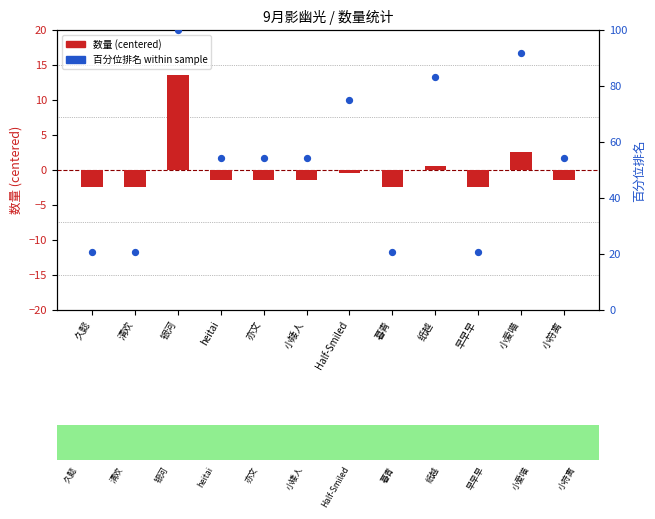

At which category is the sum across all series the highest?

银河